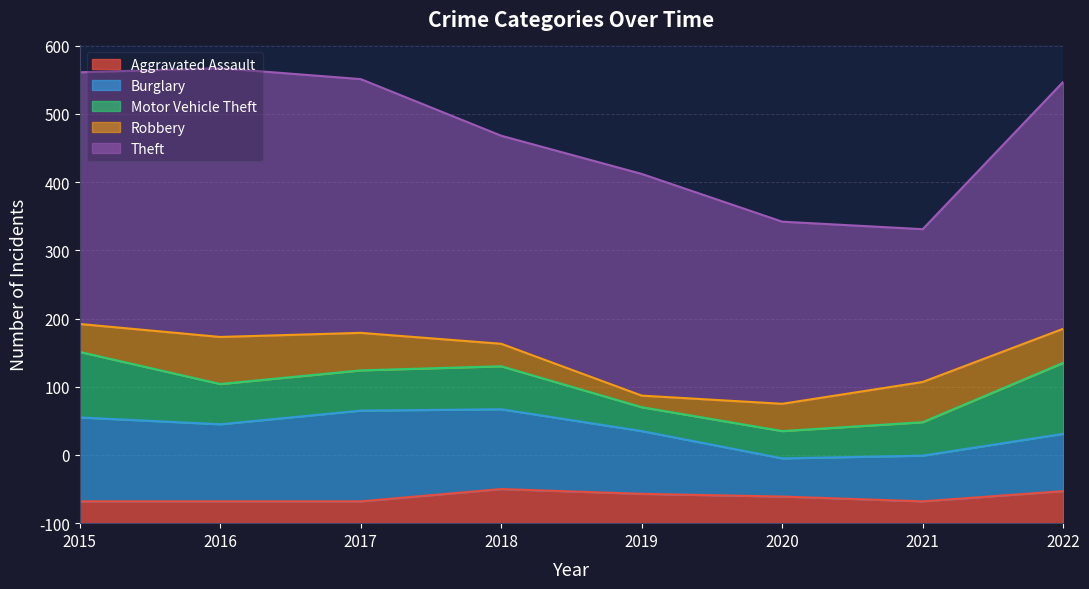

What is the difference between the highest and lowest values at 2020?

228